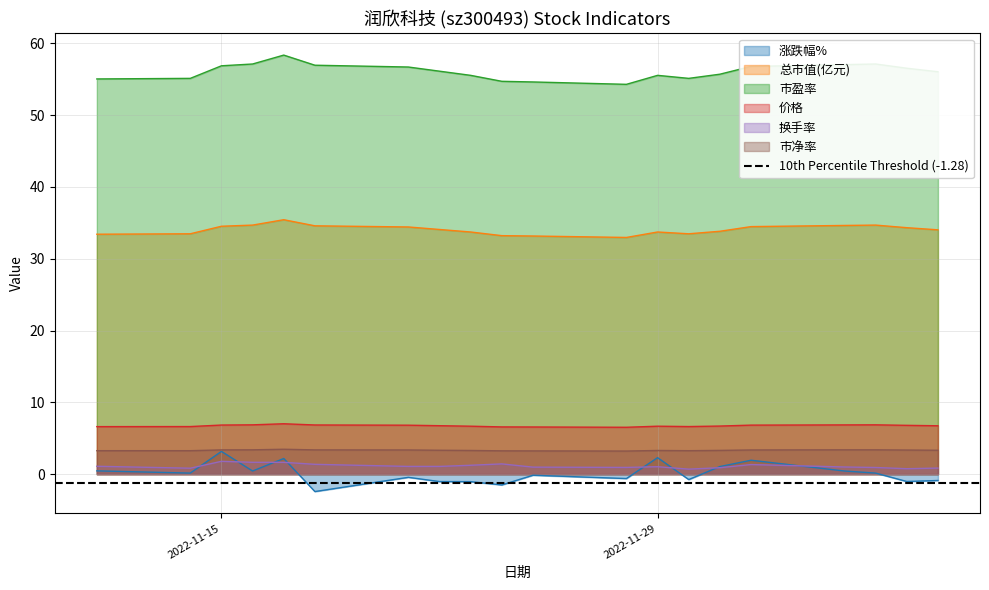

True or false: 涨跌幅% and 价格 intersect in this chart.

False